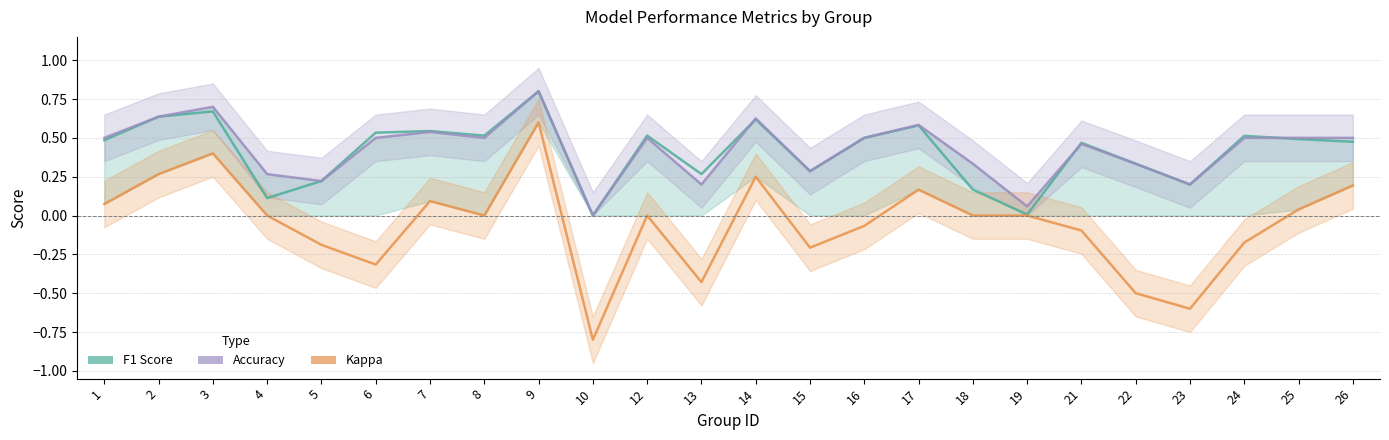

What value does the kappa series have at 17?

0.2